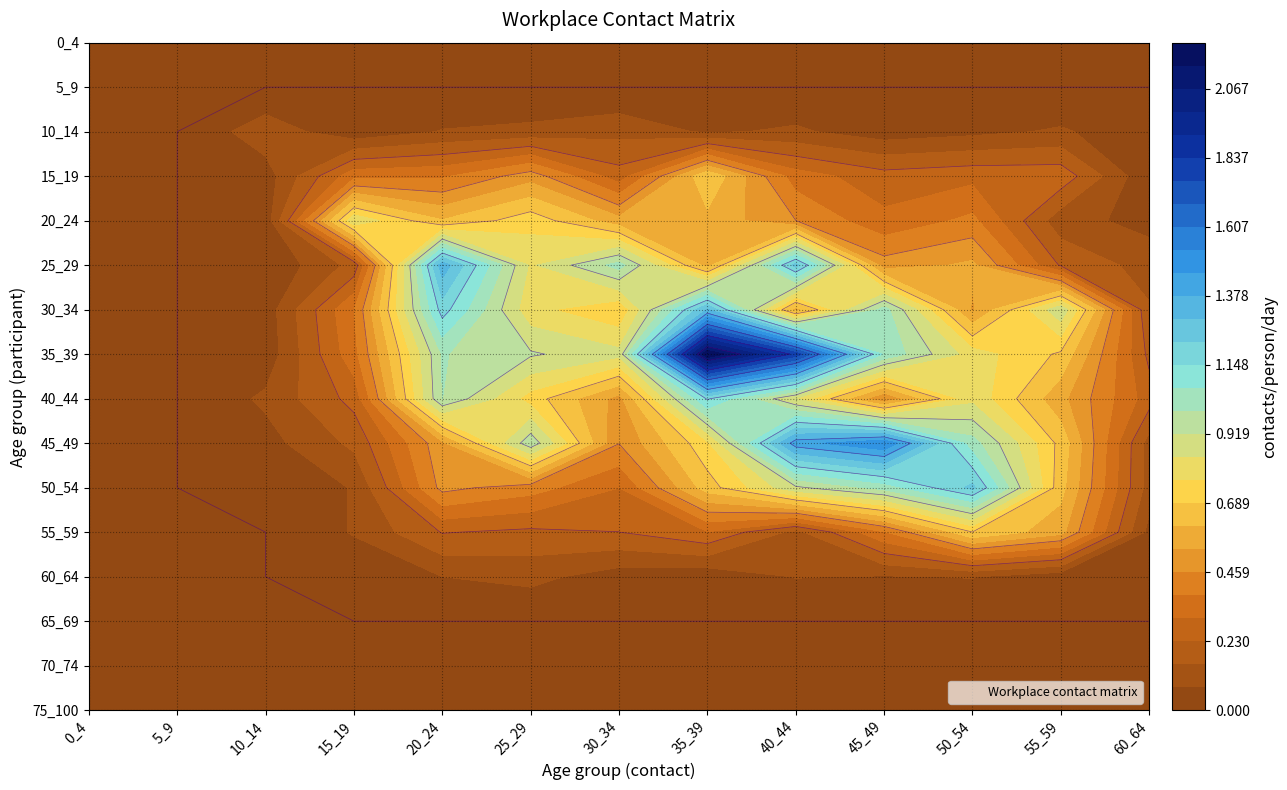

Between 15_19 and 20_24, which series saw the biggest shift?

25_29